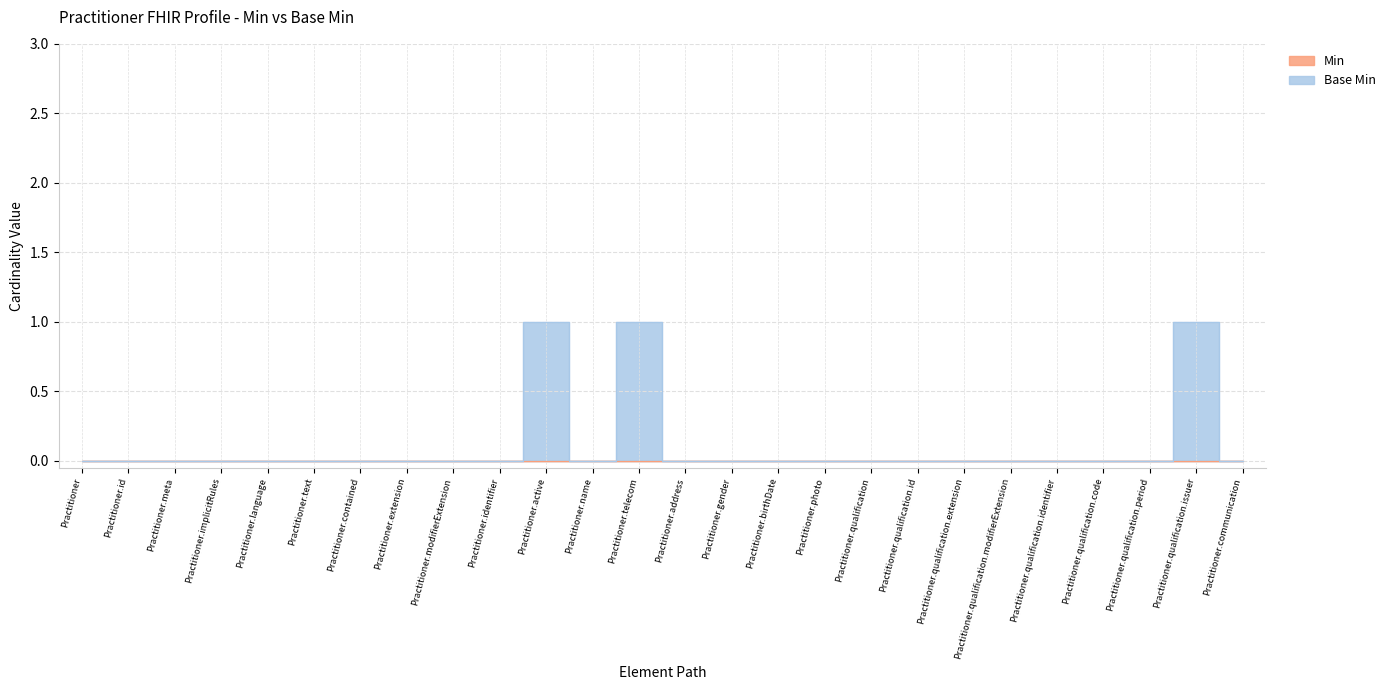

How many values exceed 0?

3